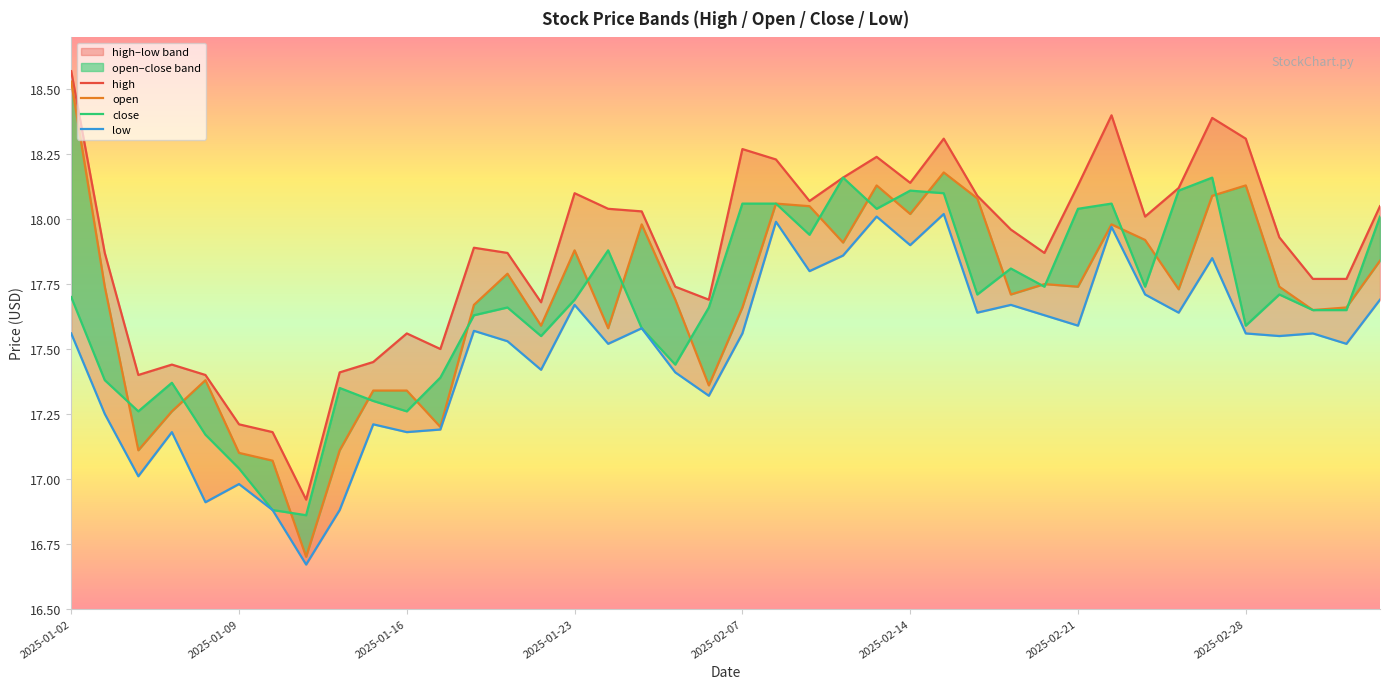

What is the maximum value shown in the chart?

18.6